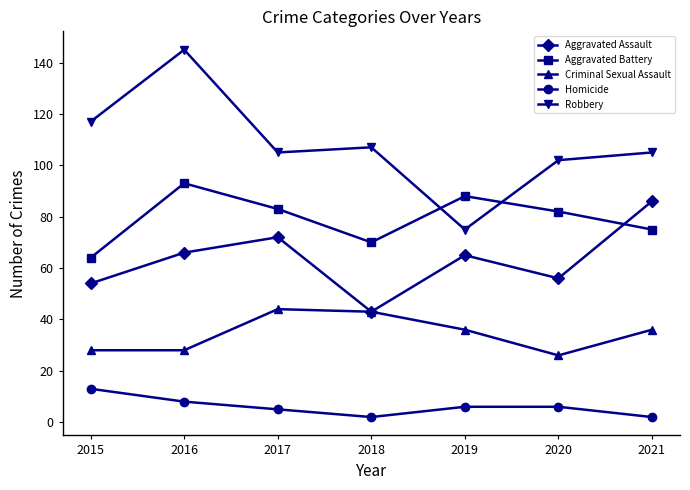

Count the number of categories in the chart.

7